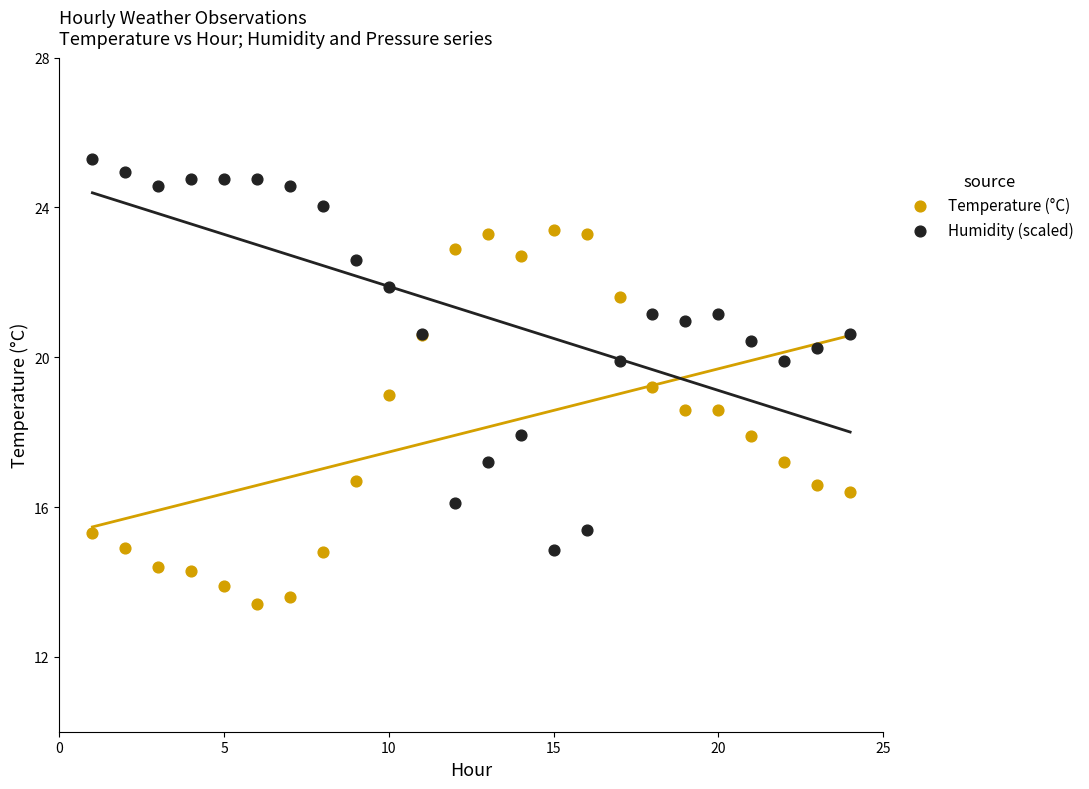

Which series contains the highest Y value?

Humidity (scaled)